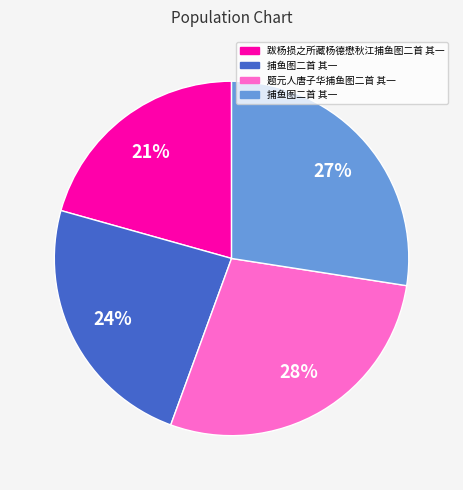

Is there any slice that represents more than half of the pie?

No